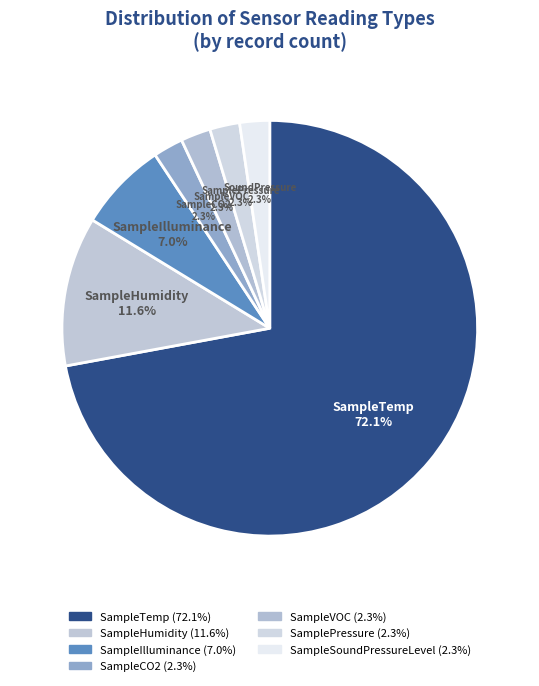

How many segments does this pie chart have?

7